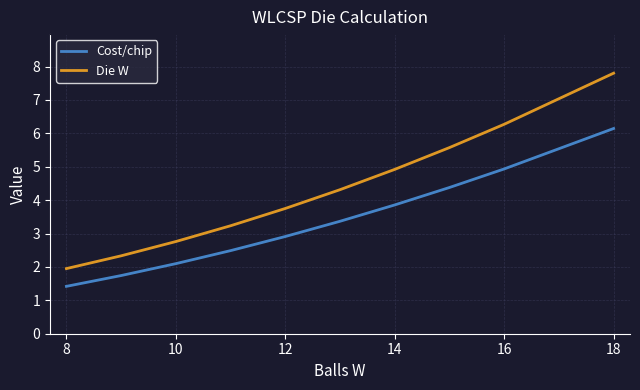

What is the difference between the second highest and minimum values in the Die W series?

4.3